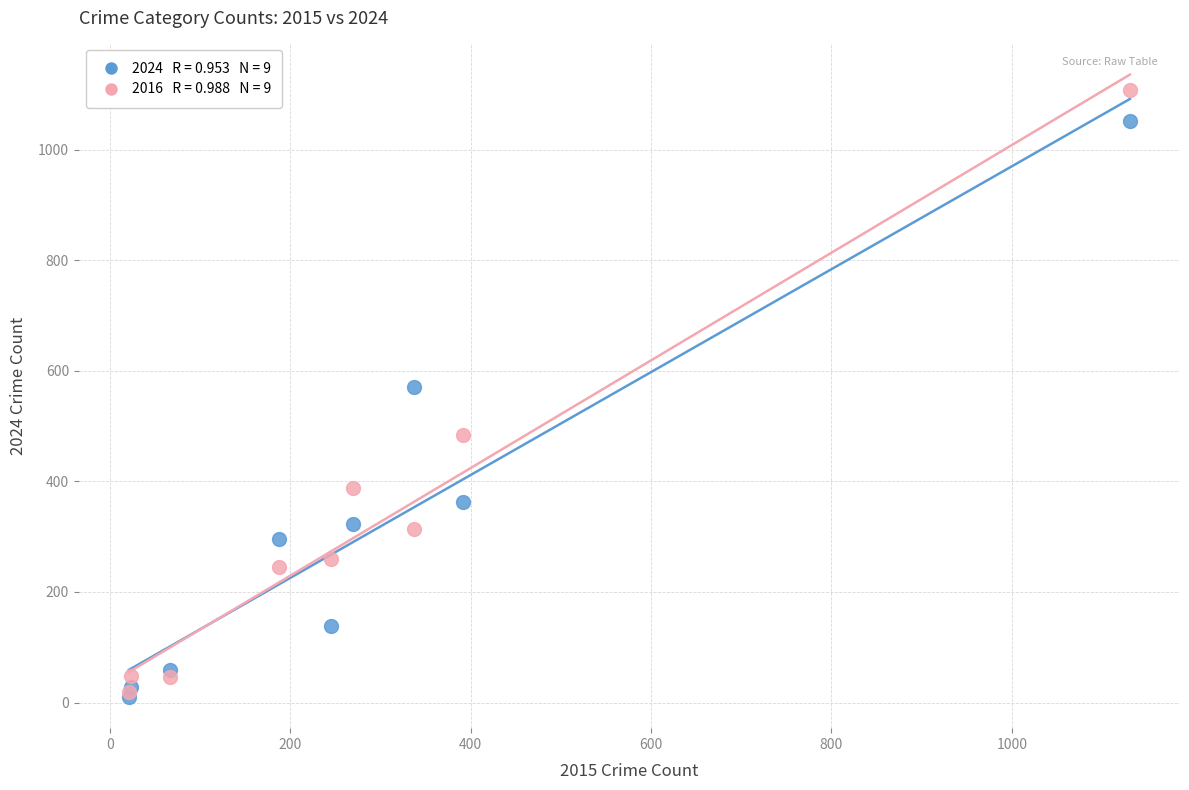

Across all series, what Y value is closest to 558?

571